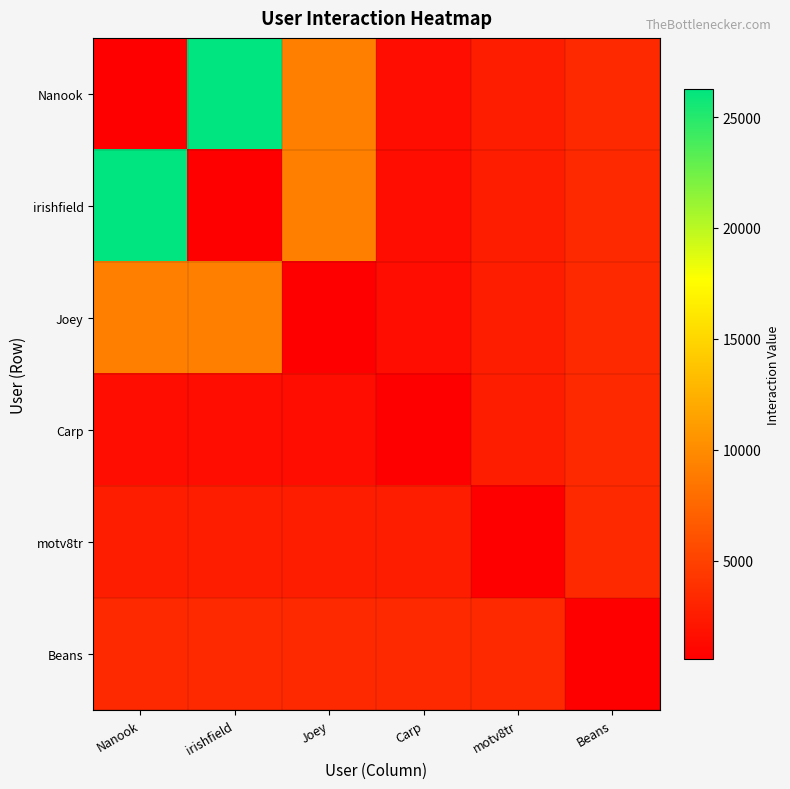

Rank the series by their maximum value, from highest to lowest.

Nanook, irishfield, Joey, Carp, motv8tr, Beans